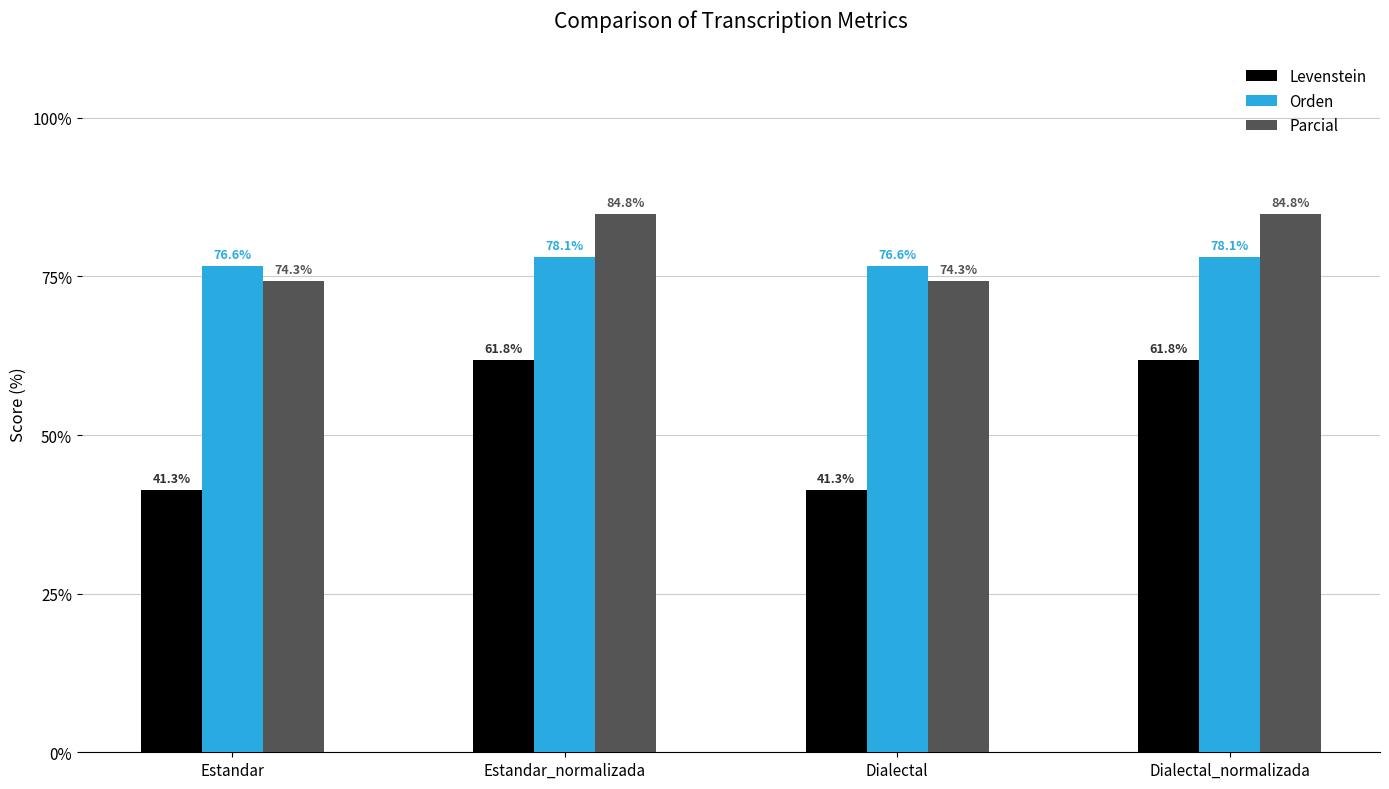

The value of Parcial at Estandar_normalizada is 124.2. True or false?

False